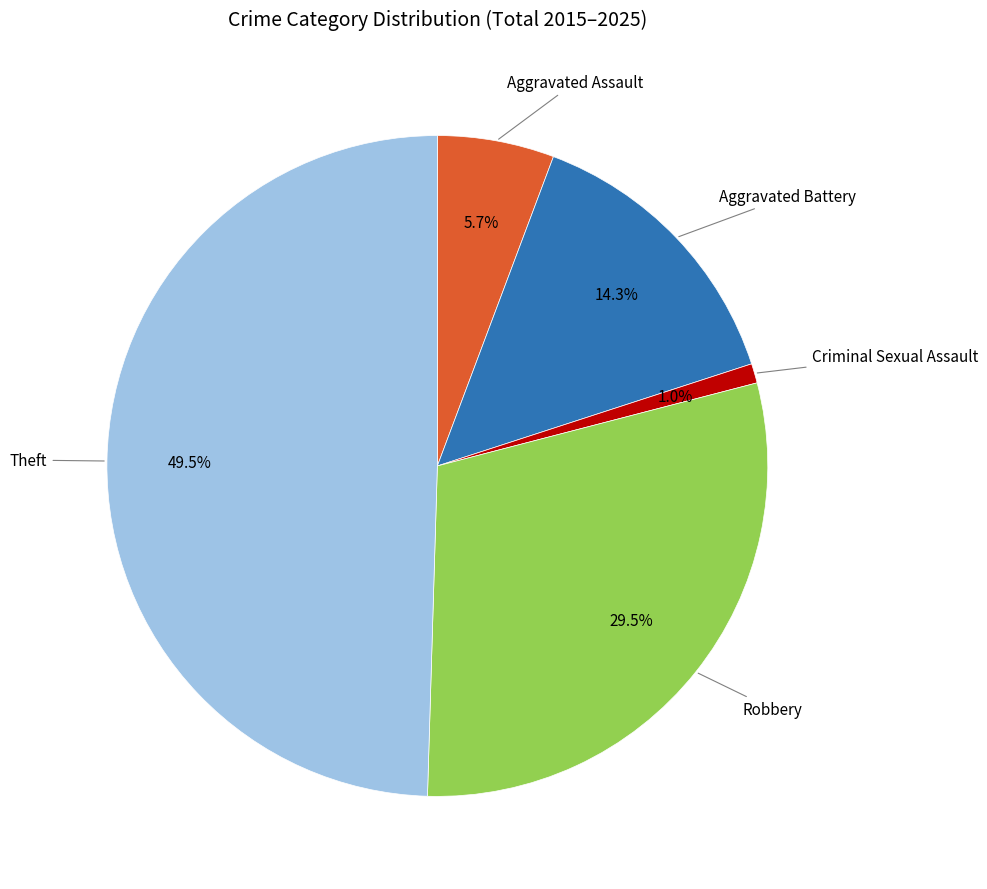

Rank the categories by value from highest to lowest.

Theft, Robbery, Aggravated Battery, Aggravated Assault, Criminal Sexual Assault